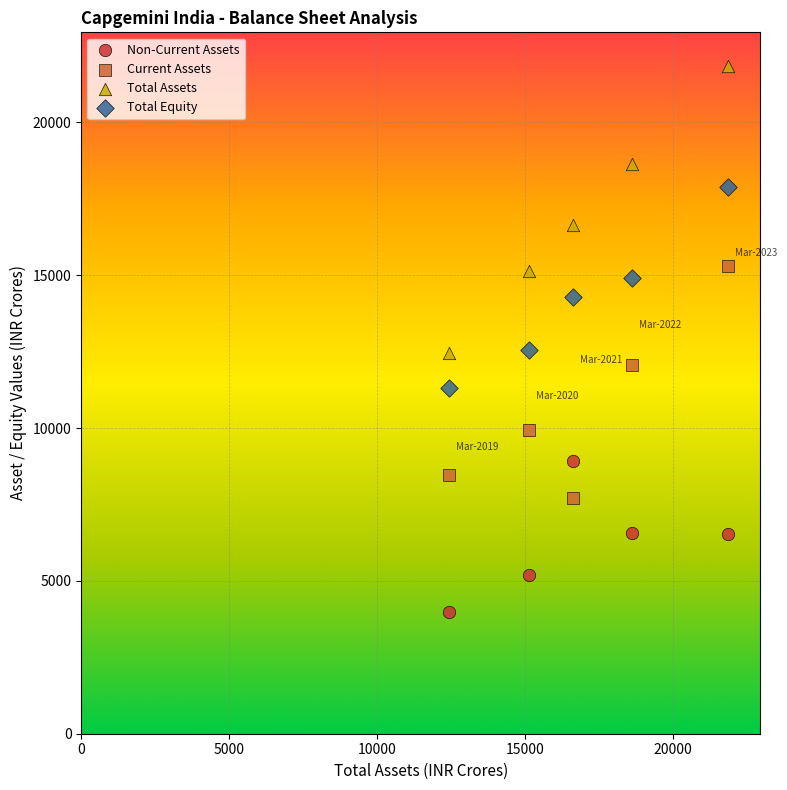

What is the X range (max minus min) for the scatter plot?

9414.9